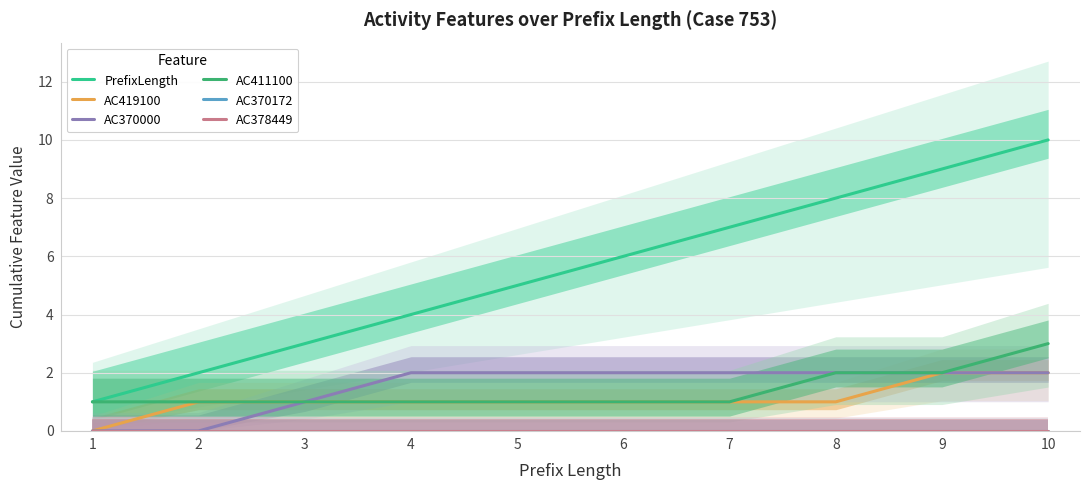

True or false: AC419100 and AC411100 cross at least once.

False